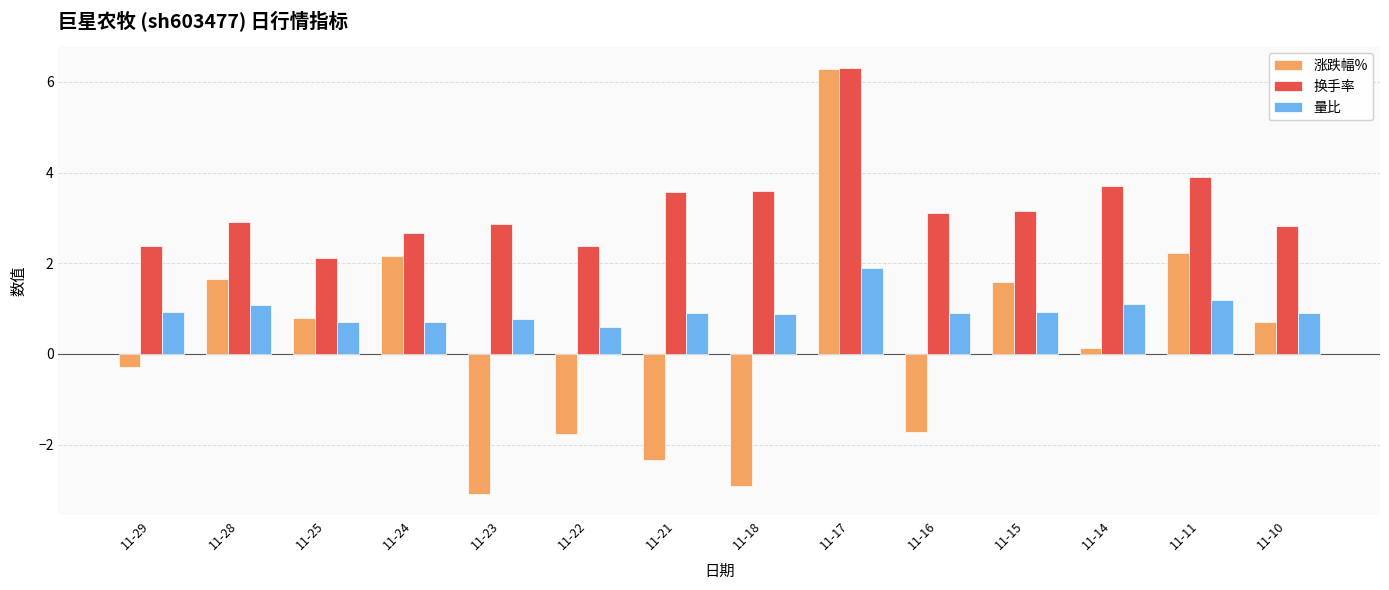

What is the difference between the second highest and minimum values in the 换手率 series?

1.8